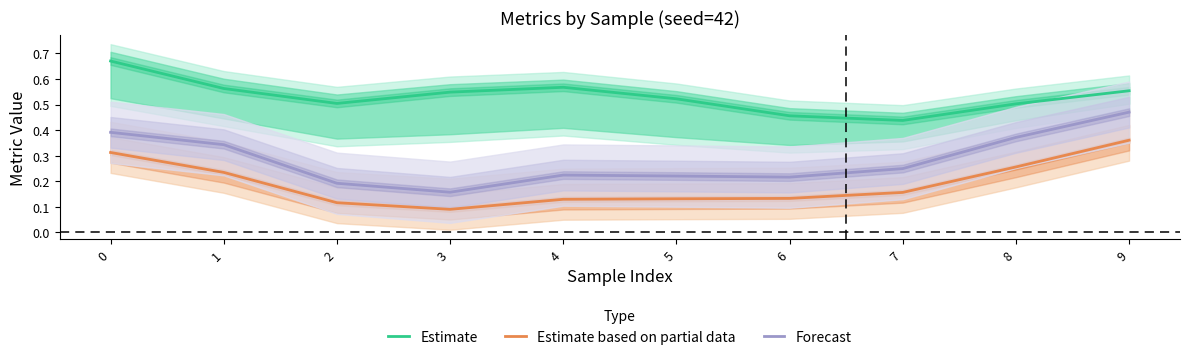

True or false: Forecast and Estimate cross at least once.

False